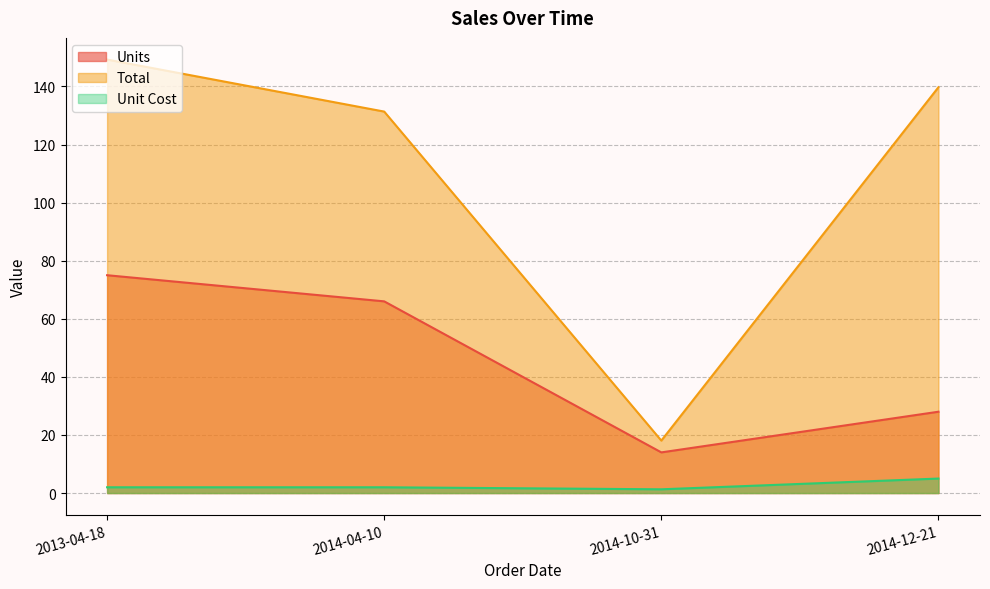

Does the chart display data point markers on the line(s)?

No